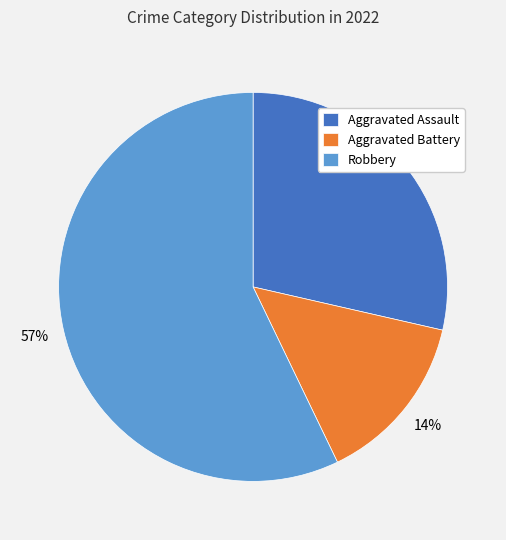

How many segments does this pie chart have?

3